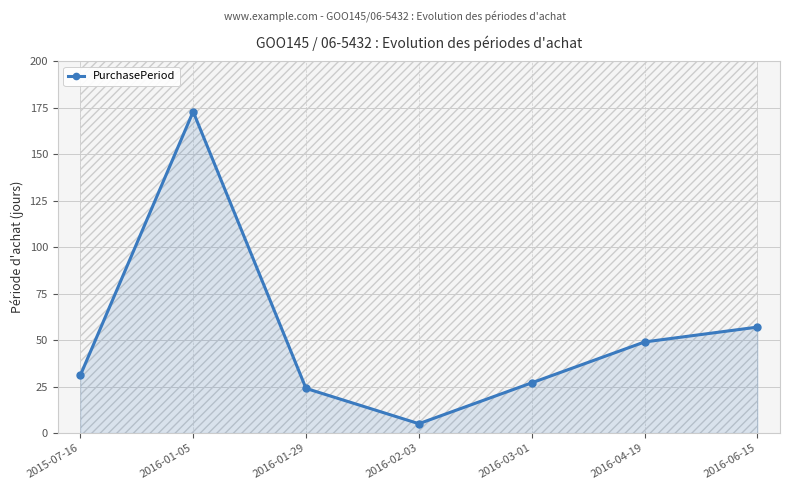

Which has a higher value, 2016-03-01 or 2016-02-03?

2016-03-01